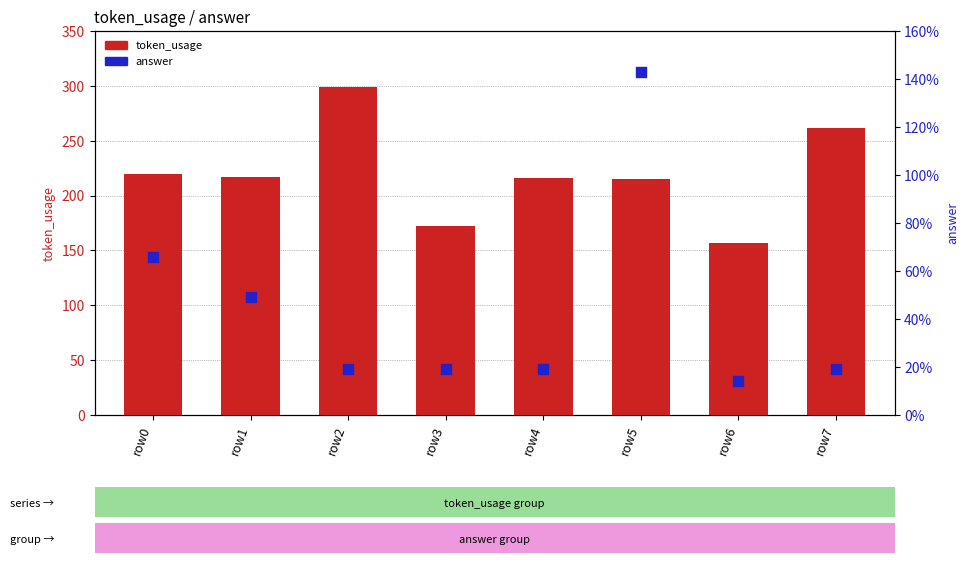

Is the value of token_usage at row7 greater than the value of answer at row4?

Yes